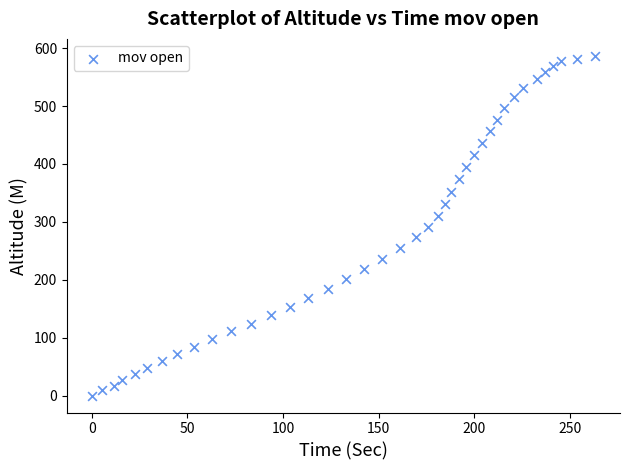

What is the range of X values (max minus min)?

263.2